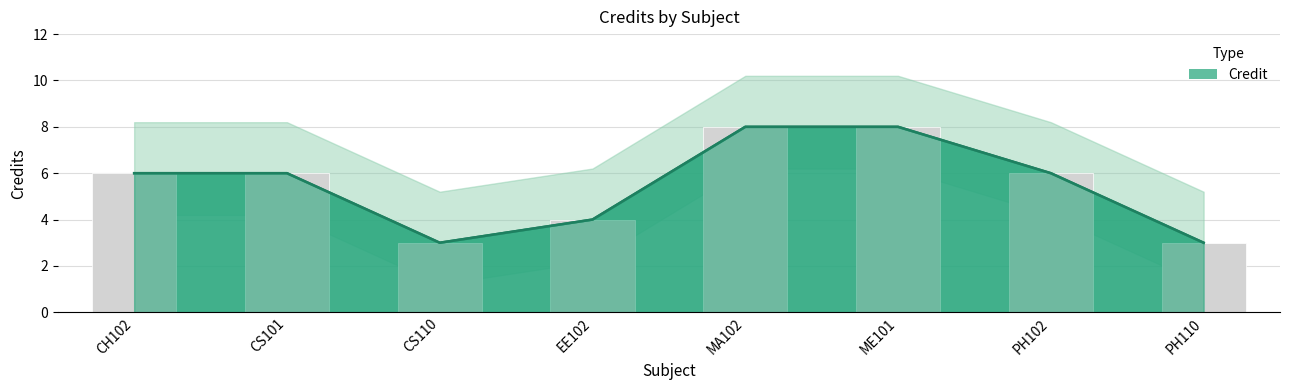

How many data points are less than 6?

3